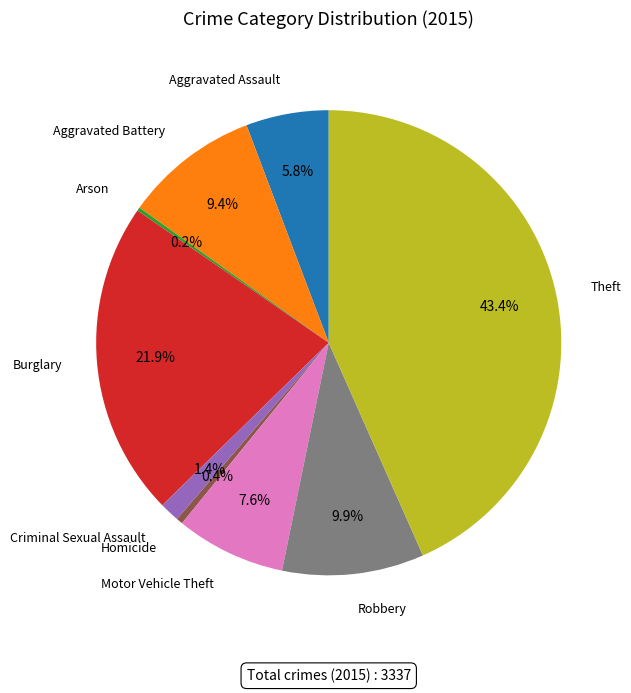

Is there a majority slice in this chart?

No